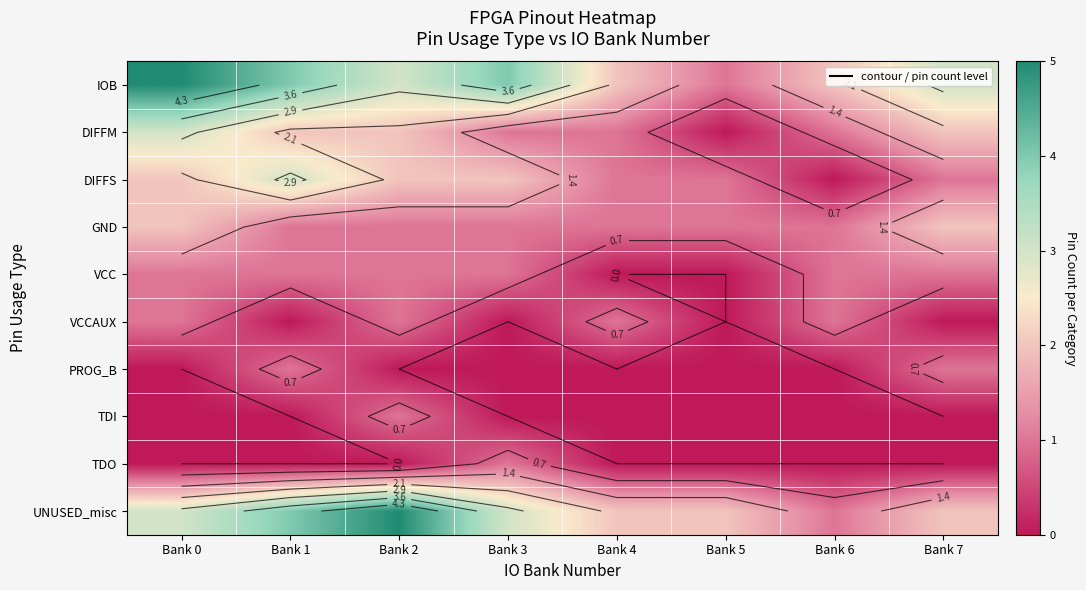

What is the difference between the DIFFM values at Bank 7 and Bank 3?

1